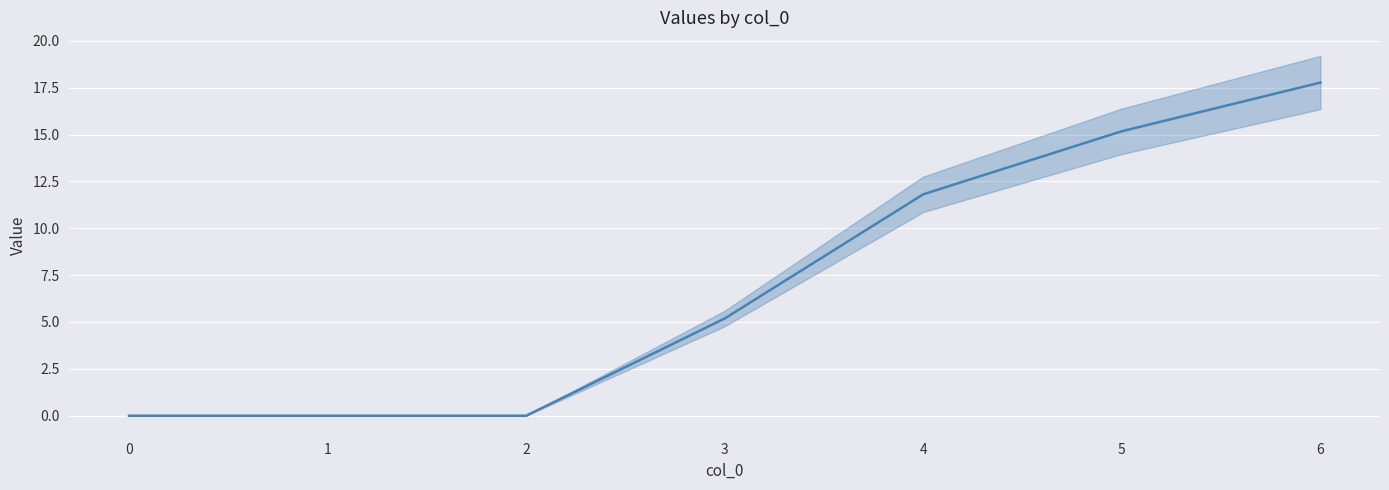

How many lines are shown in the chart?

6